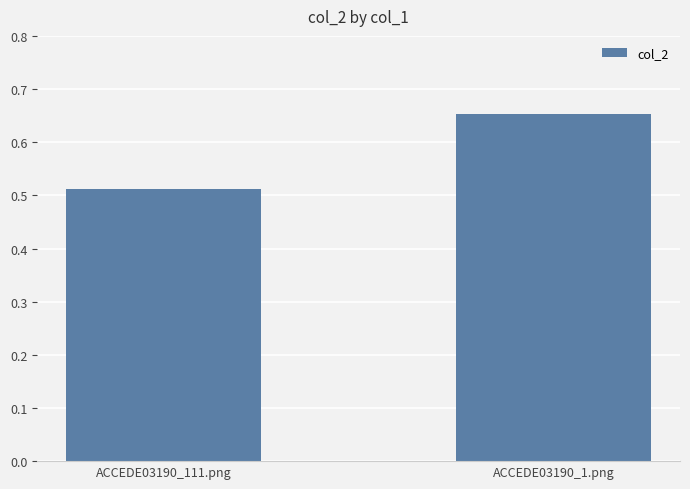

Which label corresponds to the largest value in the chart?

ACCEDE03190_1.png